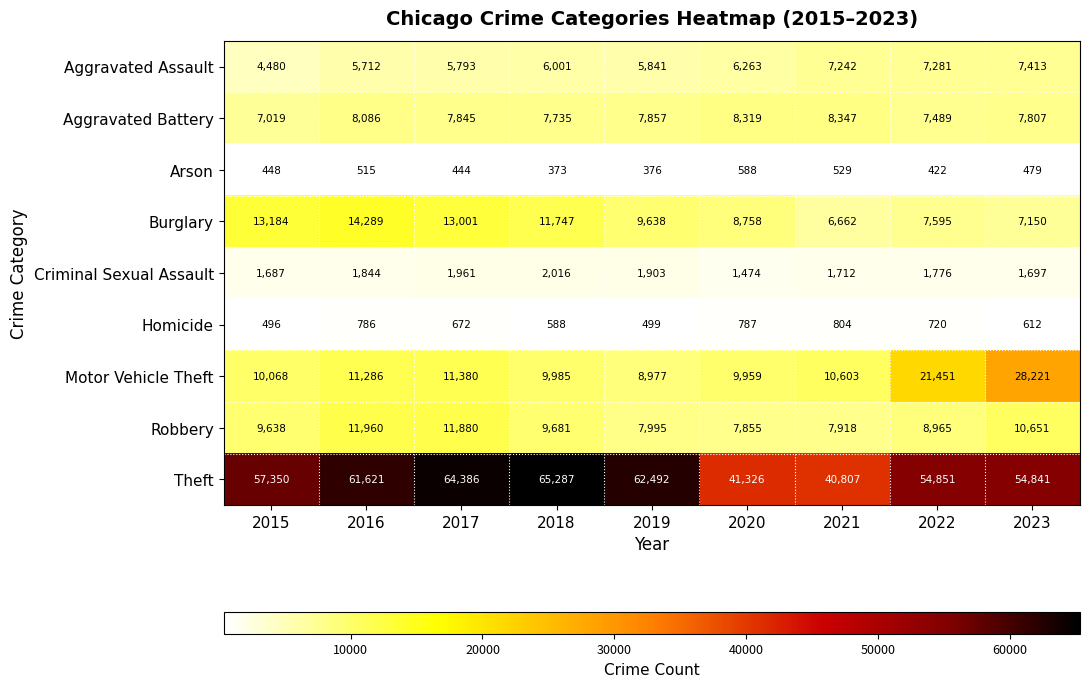

List the series in order of their peak value, highest first.

Theft, Motor Vehicle Theft, Burglary, Robbery, Aggravated Battery, Aggravated Assault, Criminal Sexual Assault, Homicide, Arson